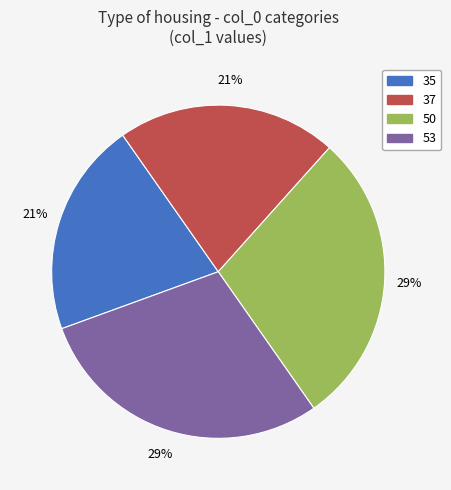

To the nearest percent, what is the difference between the largest and smallest slice percentages?

8%